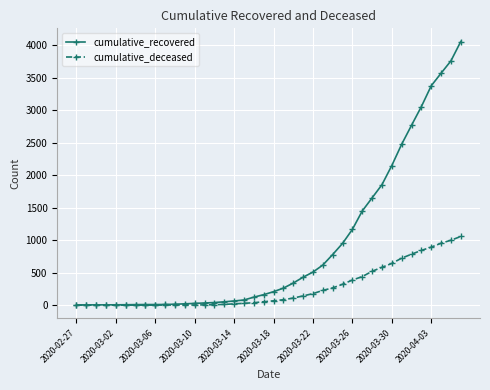

Rank the series by their average value, from highest to lowest.

cumulative_recovered, cumulative_deceased